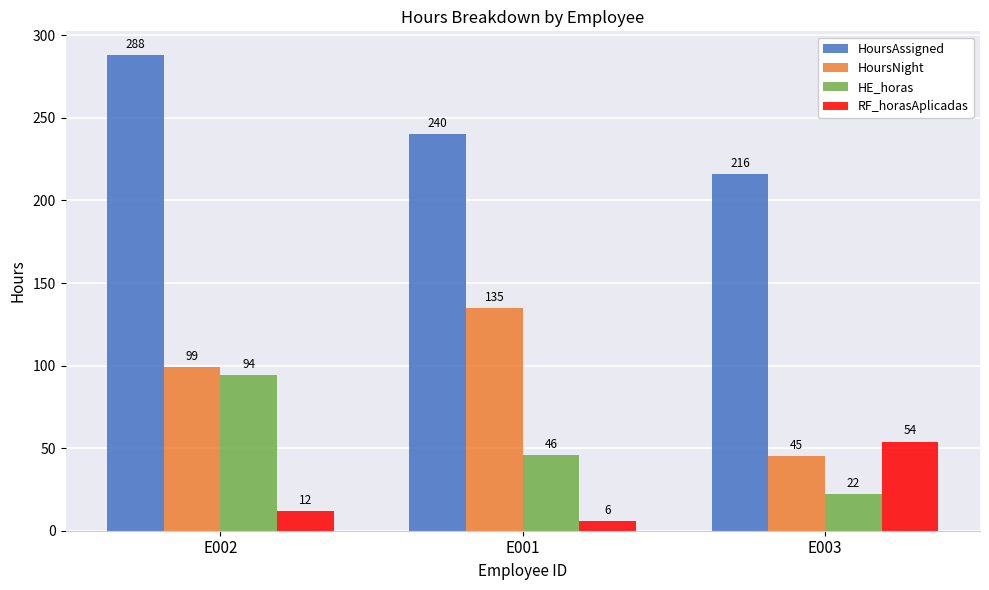

The RF_horasAplicadas series shows 27 at E003. True or false?

False